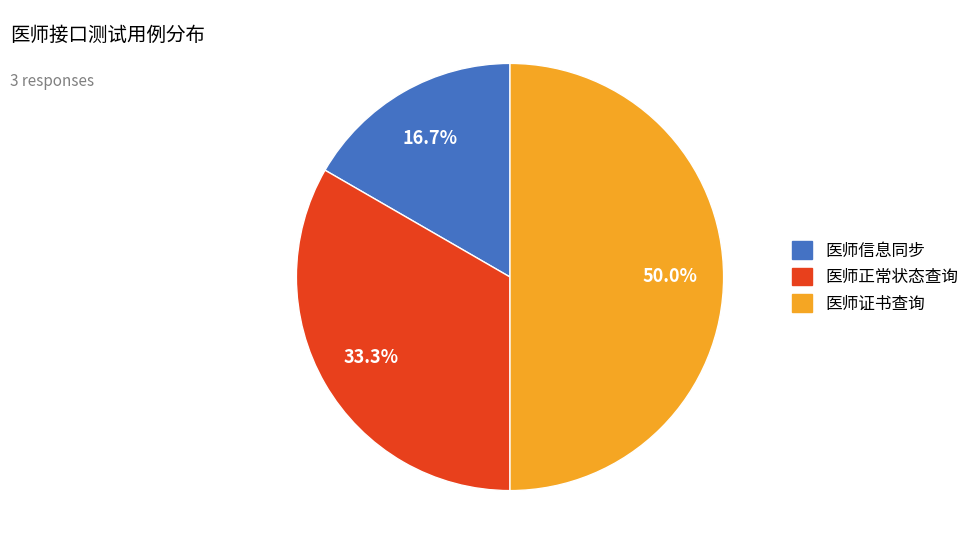

Does 医师信息同步 represent more than half of the total?

No